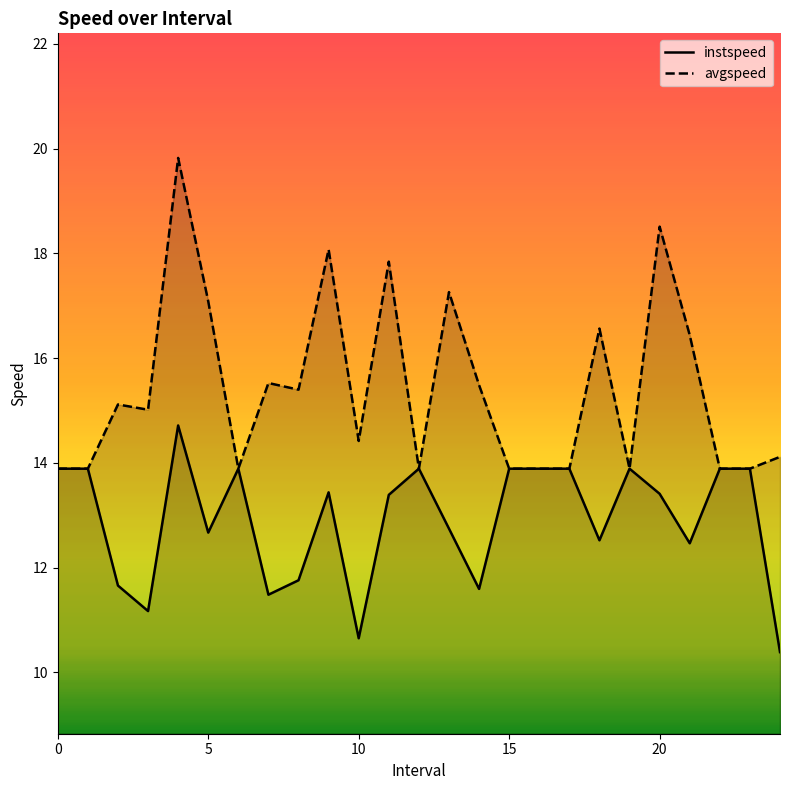

How many categories are shown in the chart?

25